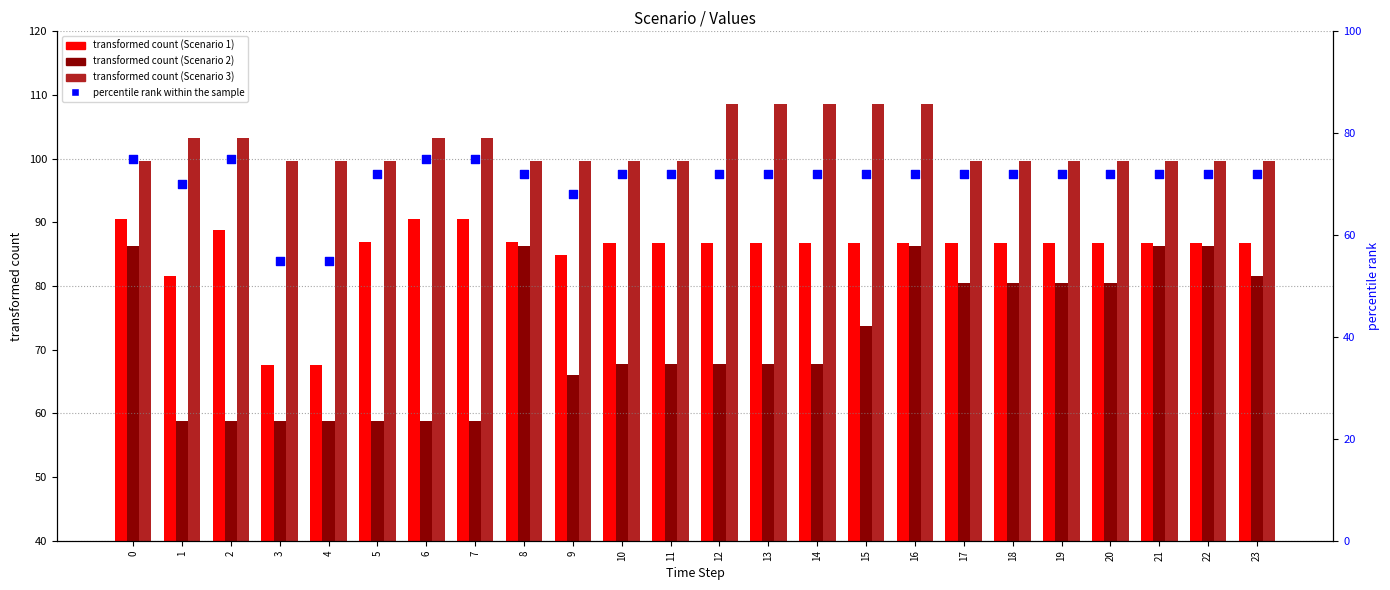

At which category is the sum across all series the highest?

16